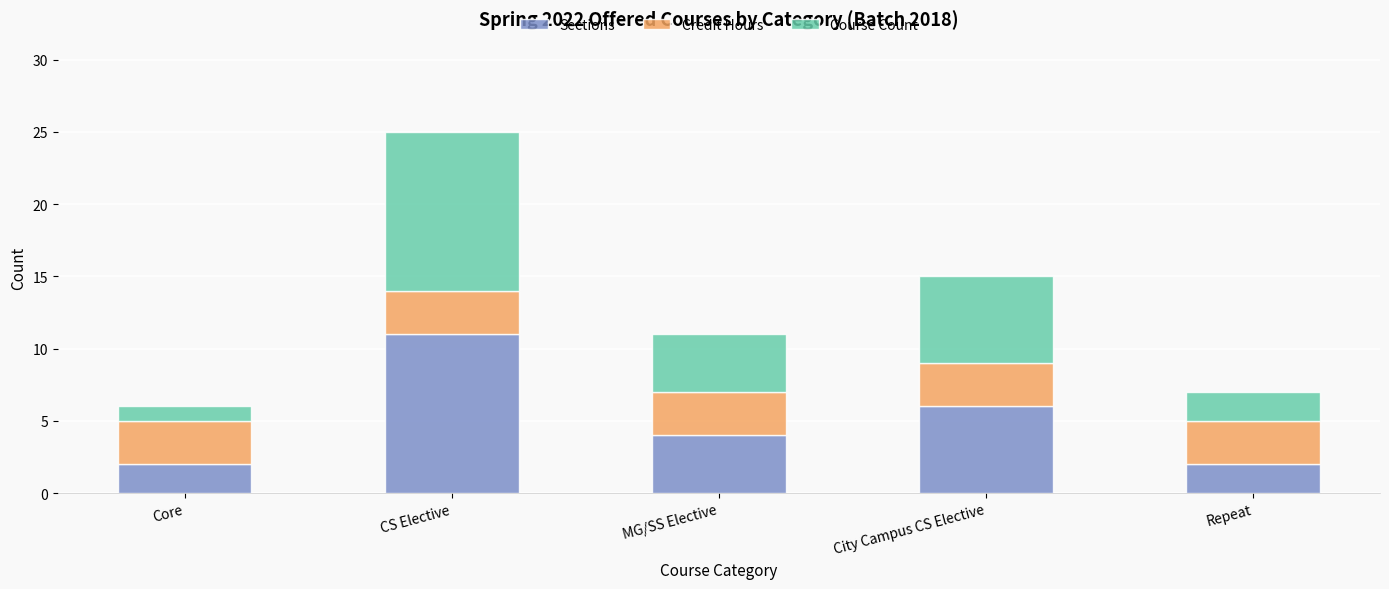

At which category is the sum across all series the highest?

CS Elective